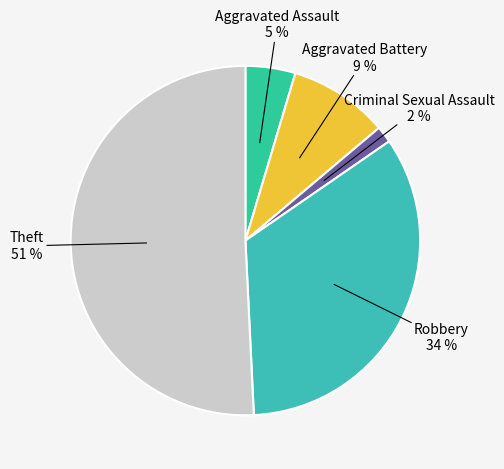

Which has a higher value, Theft or Criminal Sexual Assault?

Theft